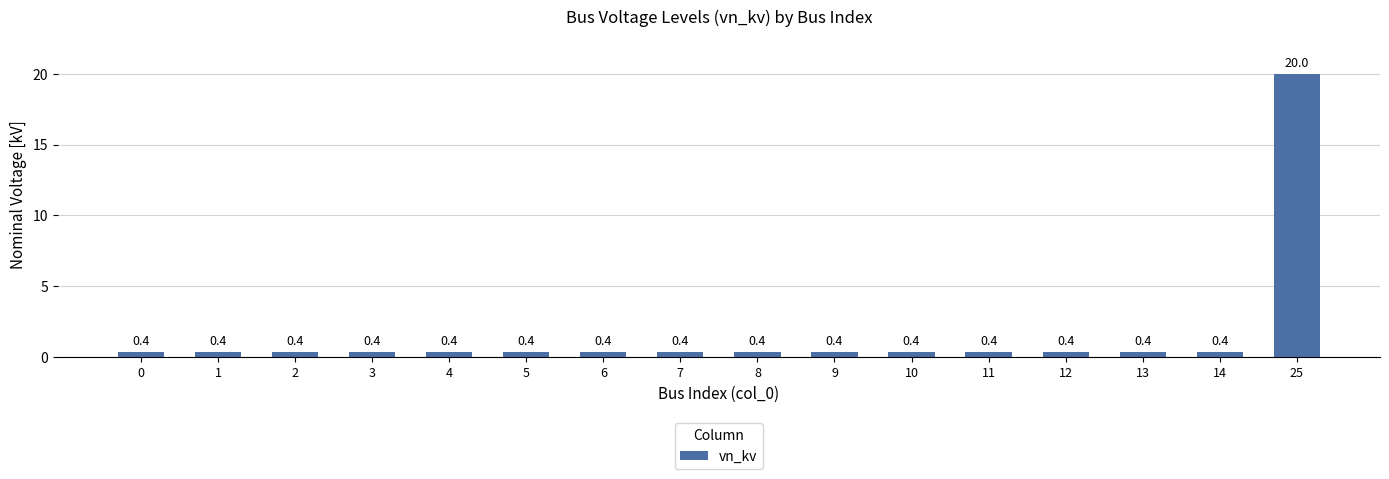

Reading right to left, extract all data points from this chart.

20.0	0.4	0.4	0.4	0.4	0.4	0.4	0.4	0.4	0.4	0.4	0.4	0.4	0.4	0.4	0.4